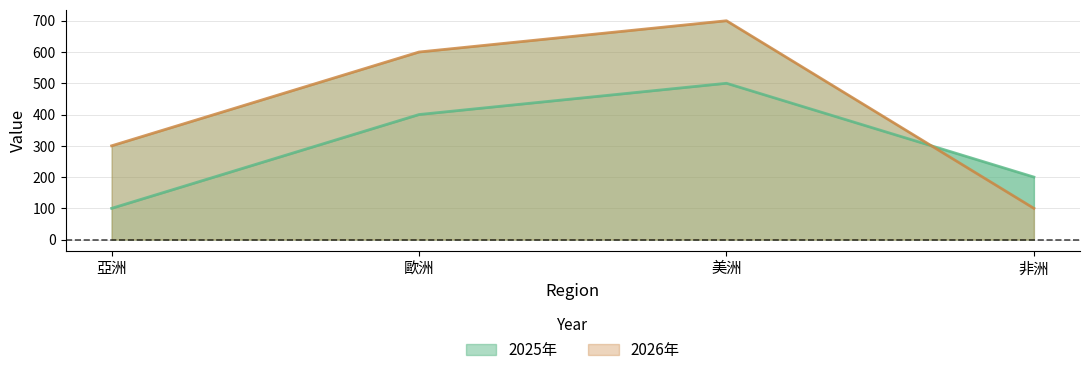

What position from the right is 亞洲?

4